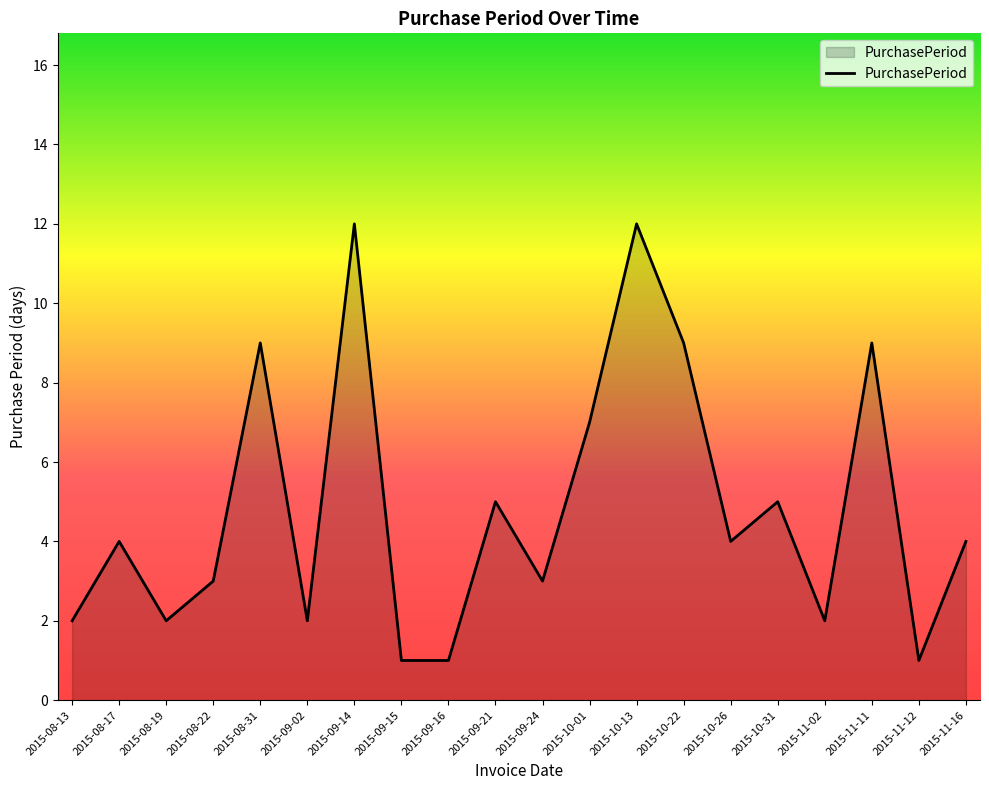

Reading right to left, list all the values displayed in this chart.

2015-11-16=4	2015-11-12=1	2015-11-11=9	2015-11-02=2	2015-10-31=5	2015-10-26=4	2015-10-22=9	2015-10-13=12	2015-10-01=7	2015-09-24=3	2015-09-21=5	2015-09-16=1	2015-09-15=1	2015-09-14=12	2015-09-02=2	2015-08-31=9	2015-08-22=3	2015-08-19=2	2015-08-17=4	2015-08-13=2